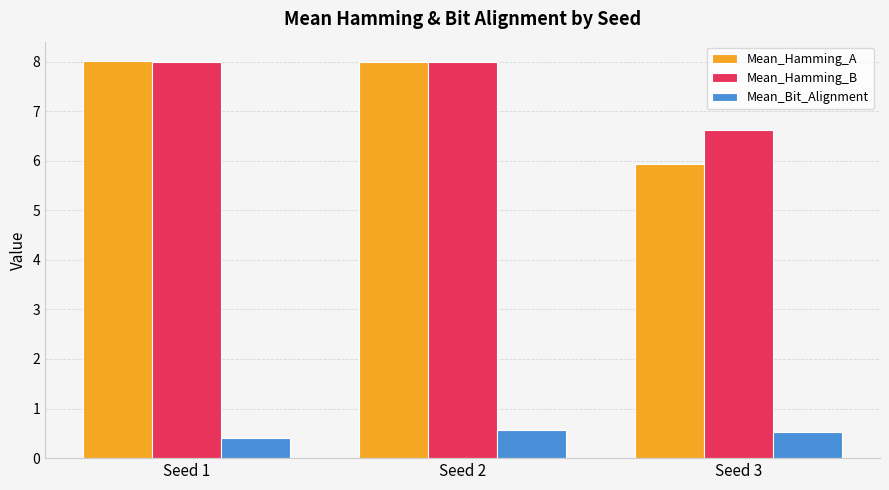

How many bars are there in total?

9